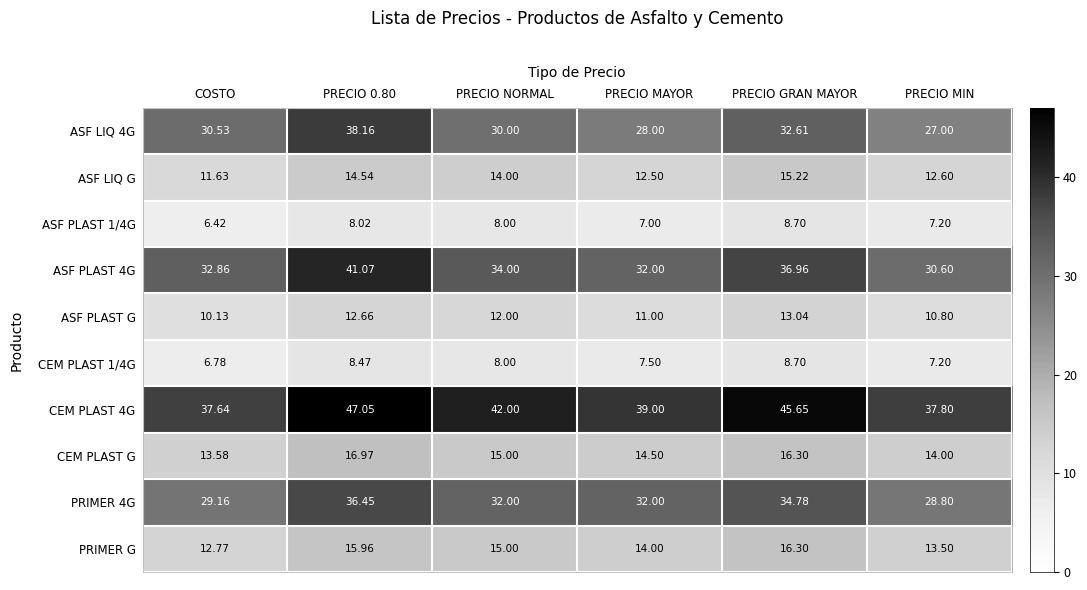

Is the value of ASF PLAST G at PRECIO MAYOR greater than the value of ASF LIQ 4G at PRECIO MIN?

No